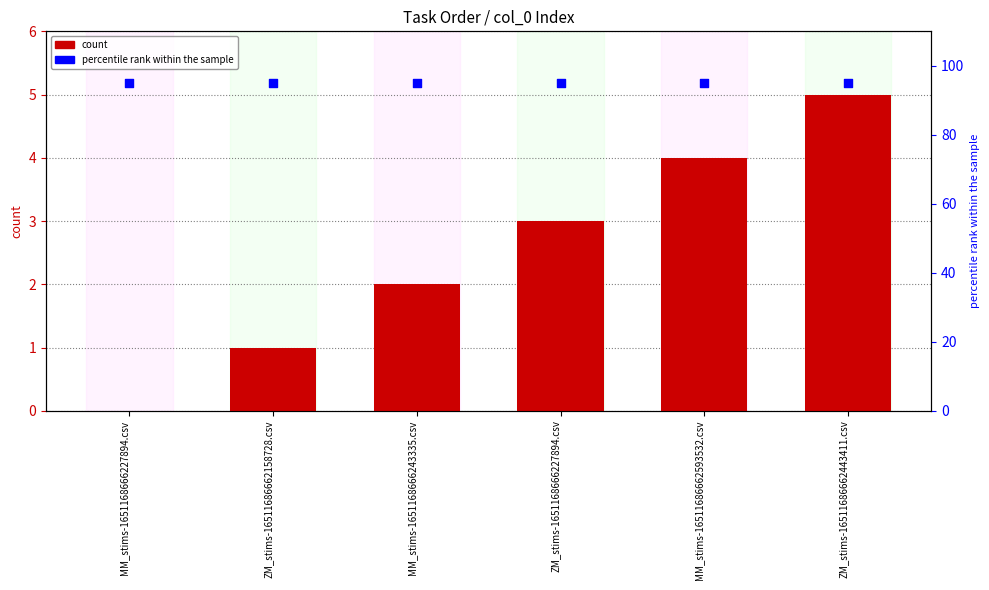

Which series reaches the minimum Y coordinate?

col_0